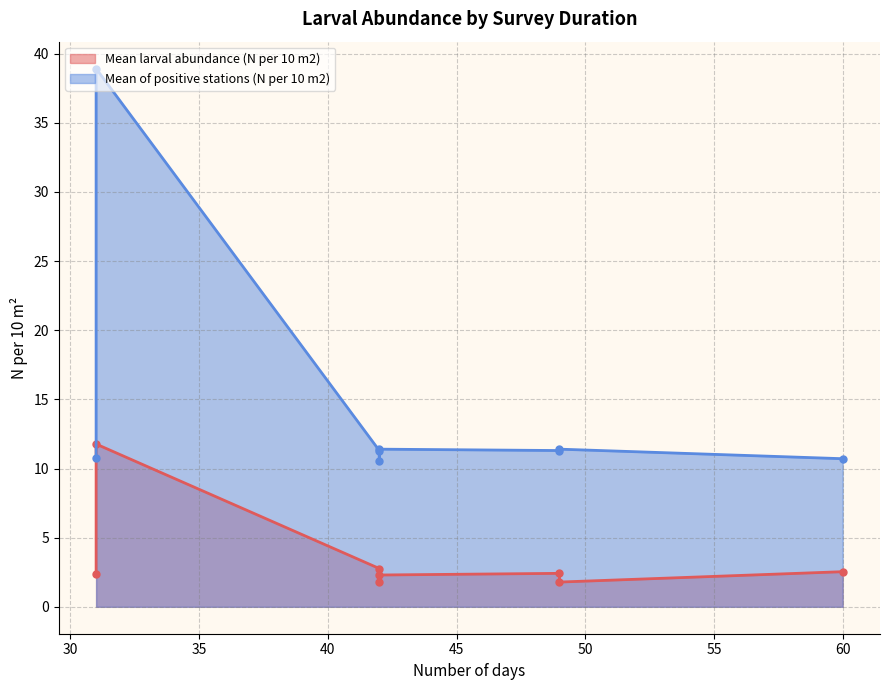

At which category does Mean larval abundance (N per 10 m2) reach its first local valley?

42